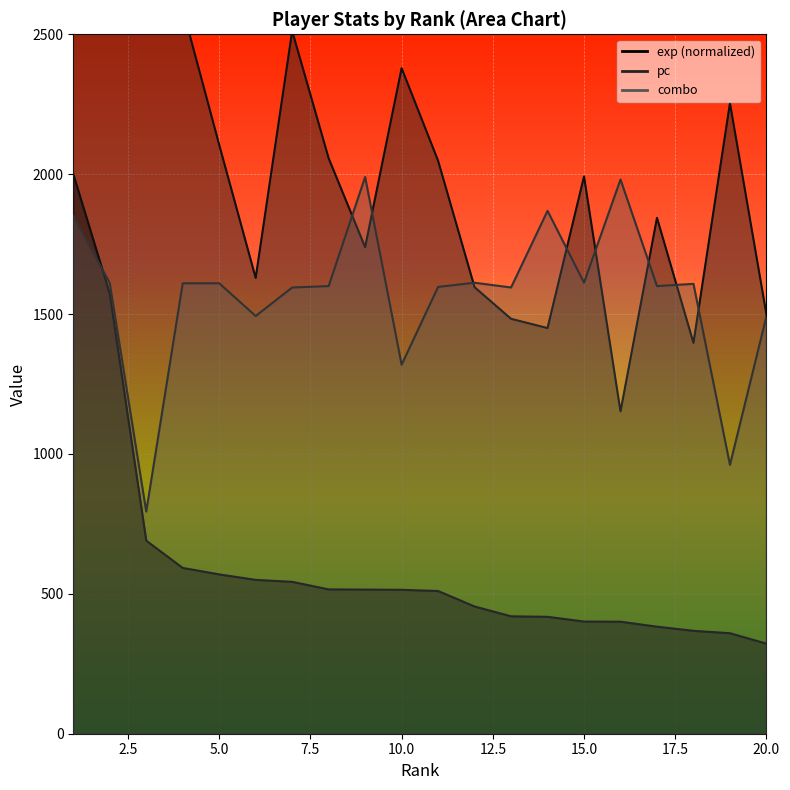

What is the greatest value displayed?

7937.0